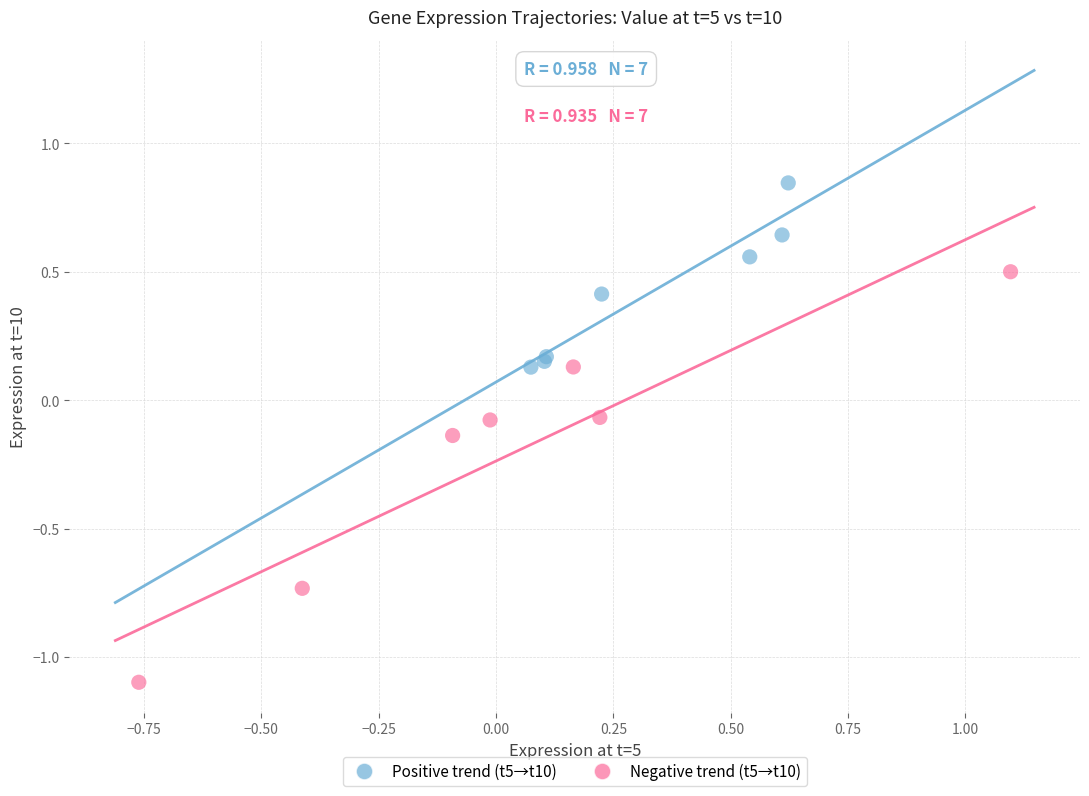

Which series reaches the minimum Y coordinate?

Negative trend (t5→t10)